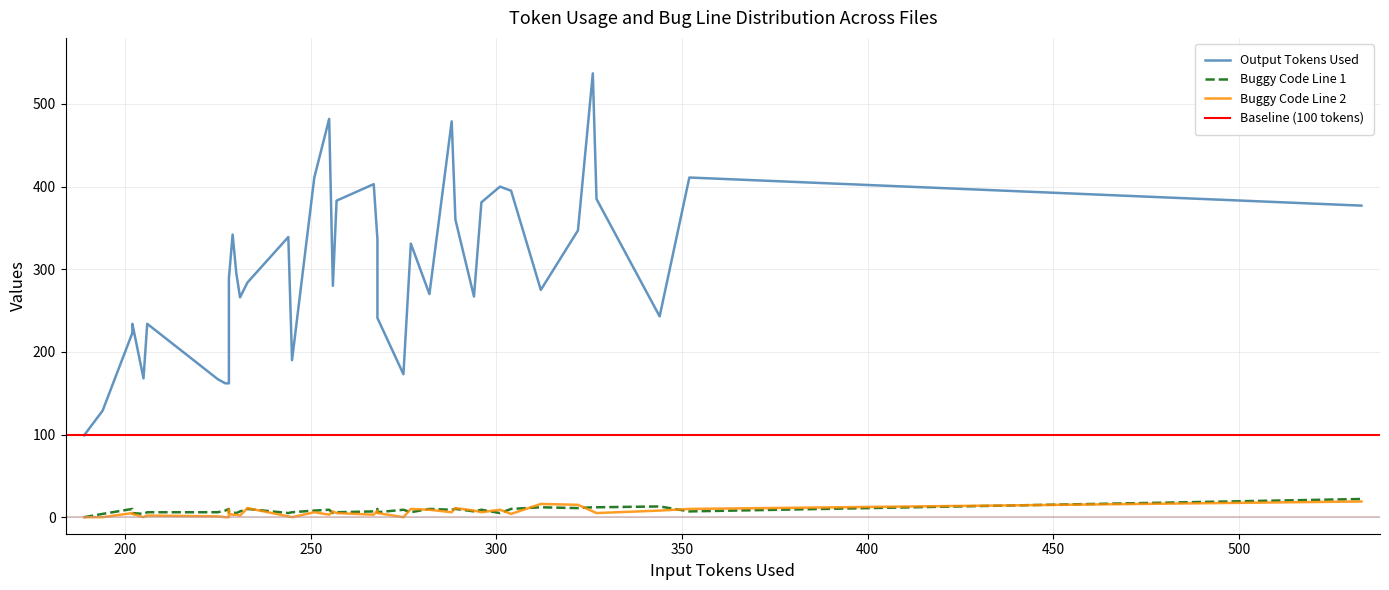

What value does the Output Tokens Used series have at 312, to the nearest 5?

275